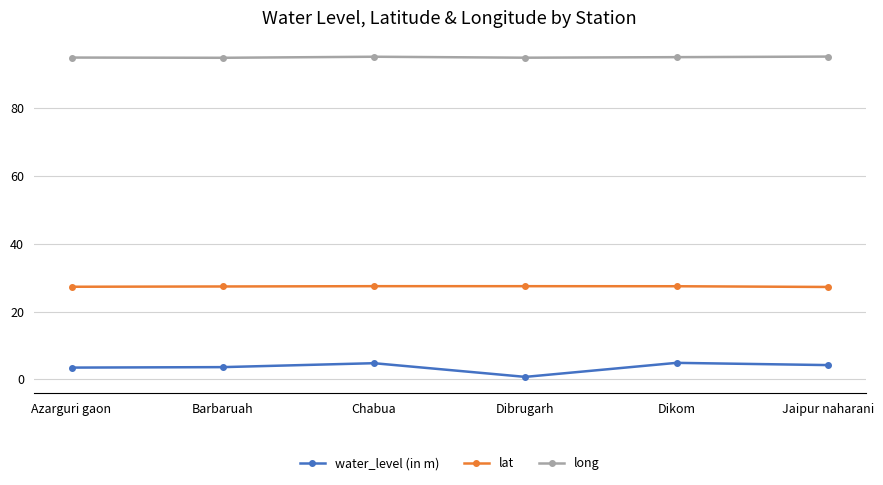

What value does the water_level (in m) series have at Dikom?

4.9